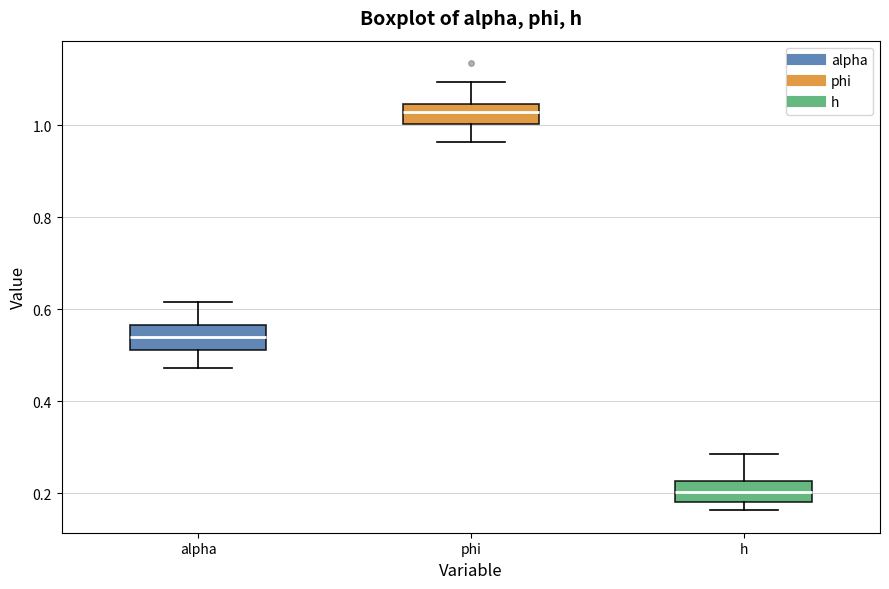

Reading left to right, read every box against the y-axis: the position of its median line, the range the box covers, and the ends of its whiskers. The values are not printed on the chart, so give them approximately, as read against the axis.

alpha: median 0.54, box 0.52 to 0.56, whiskers 0.48 to 0.62
phi: median 1.02, box 1.00 to 1.04, whiskers 0.96 to 1.10
h: median 0.20, box 0.18 to 0.22, whiskers 0.16 to 0.28